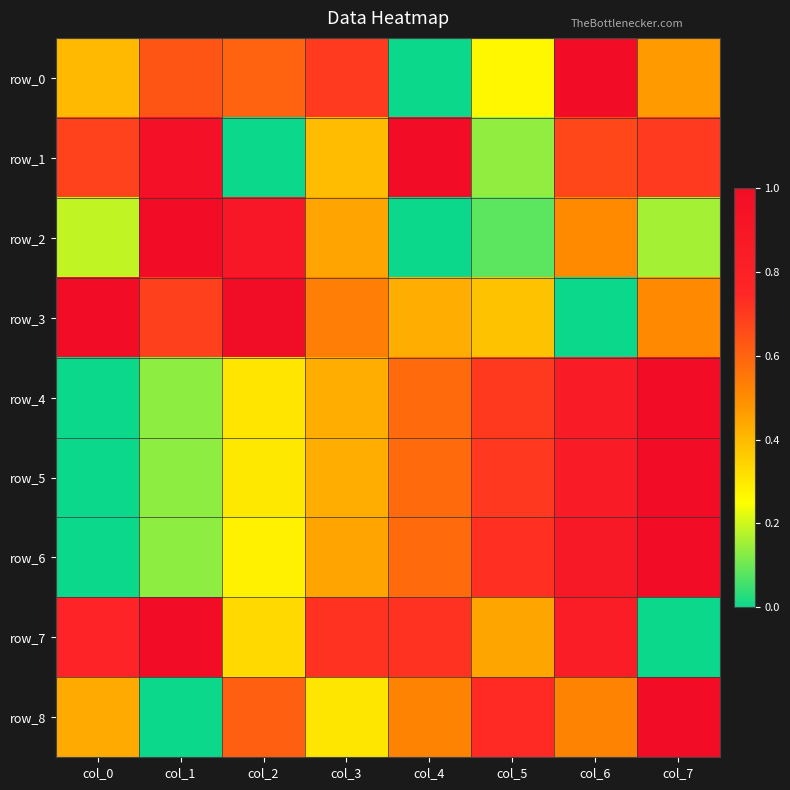

Reading left to right, extract all data points from this chart.

row_0: 0.4	0.6	0.6	0.7	0.0	0.3	1.0	0.5
row_1: 0.7	1.0	0.0	0.4	1.0	0.1	0.7	0.7
row_2: 0.2	1.0	0.9	0.4	0.0	0.1	0.5	0.2
row_3: 1.0	0.7	1.0	0.5	0.4	0.4	0.0	0.5
row_4: 0.0	0.1	0.3	0.4	0.6	0.7	0.8	1.0
row_5: 0.0	0.1	0.3	0.4	0.6	0.7	0.9	1.0
row_6: 0.0	0.1	0.3	0.4	0.6	0.7	0.9	1.0
row_7: 0.8	1.0	0.3	0.7	0.7	0.4	0.8	0.0
row_8: 0.4	0.0	0.6	0.3	0.5	0.7	0.5	1.0